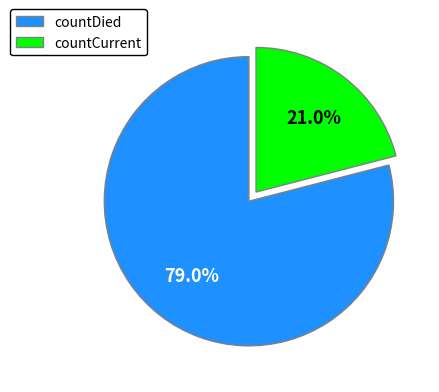

To the nearest percent, what percentage of the pie is countCurrent?

21%